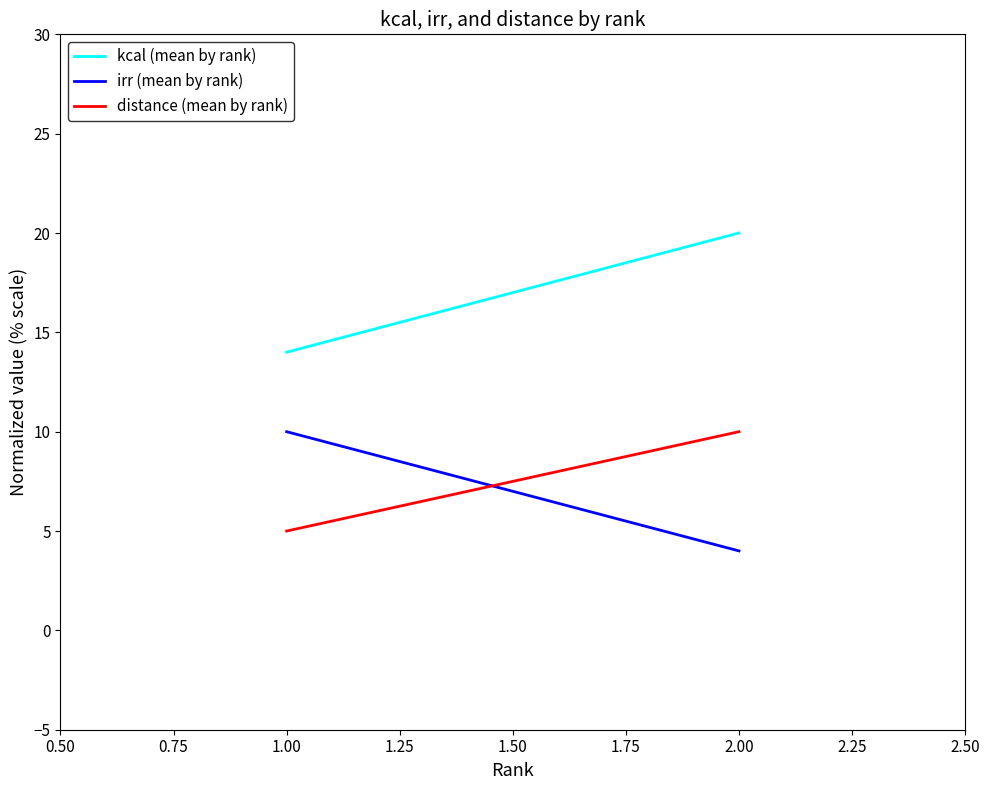

Rank the series by their maximum value, from highest to lowest.

kcal (mean by rank), irr (mean by rank), distance (mean by rank)